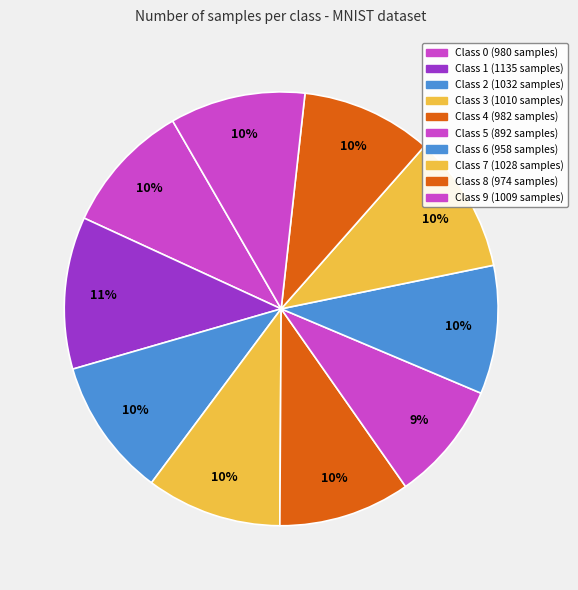

Count the number of slices in the pie.

10